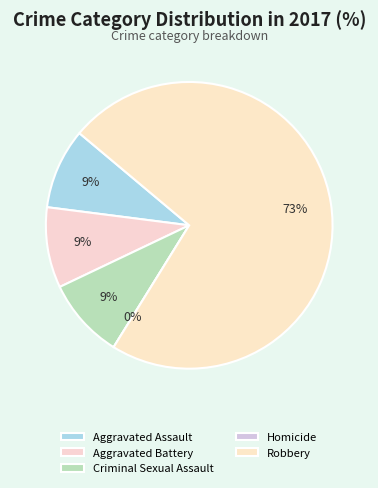

How many slices are in this pie chart?

5